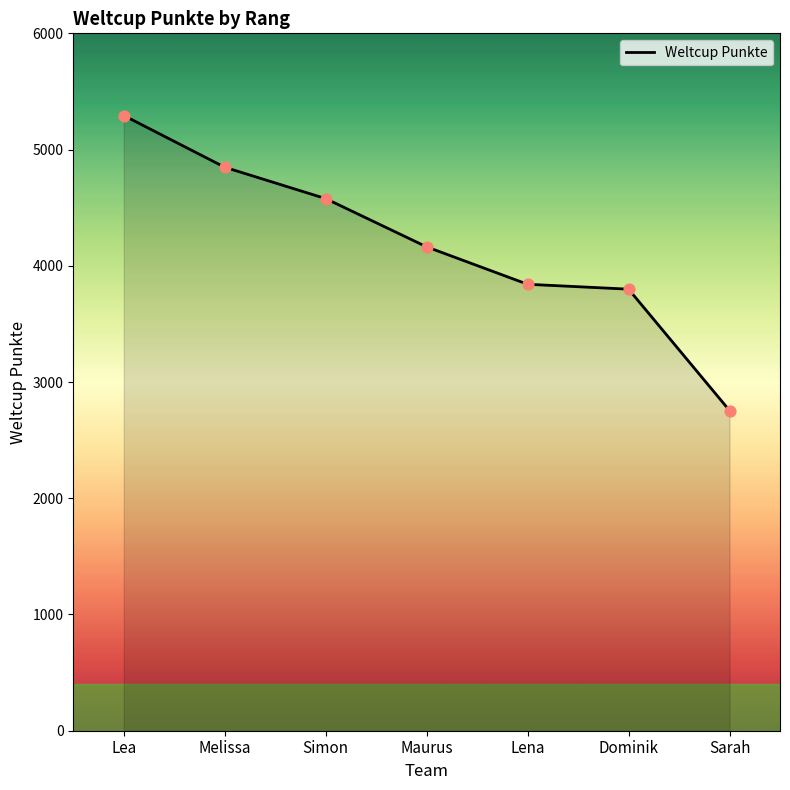

Which has a higher value, Lena or Simon?

Simon